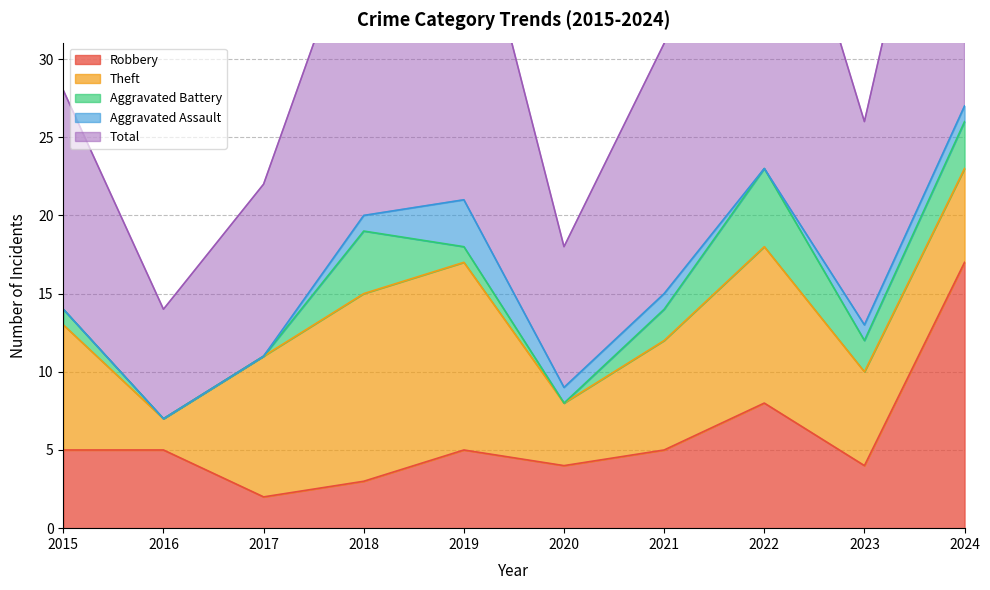

At which category does Aggravated Battery reach its first local valley?

2020